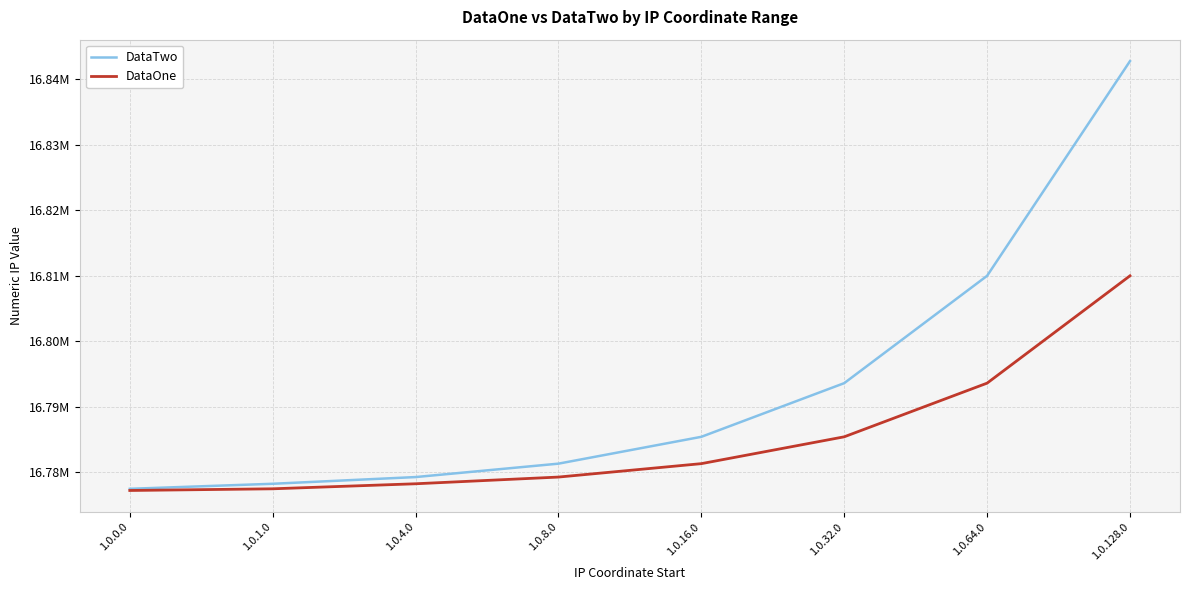

True or false: DataTwo and DataOne cross at least once.

False